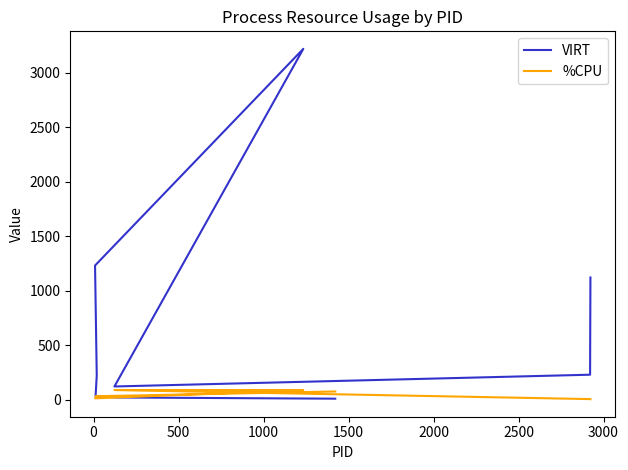

What is the sum of all VIRT values?

6220.0